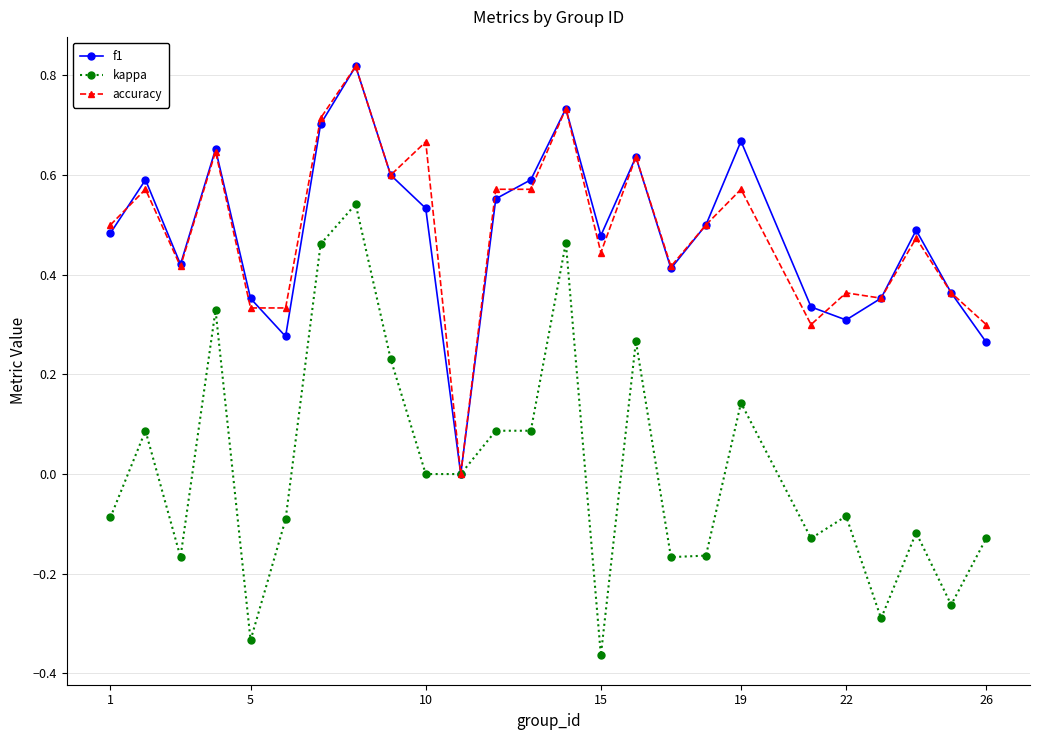

Which series has the largest range (max minus min)?

kappa